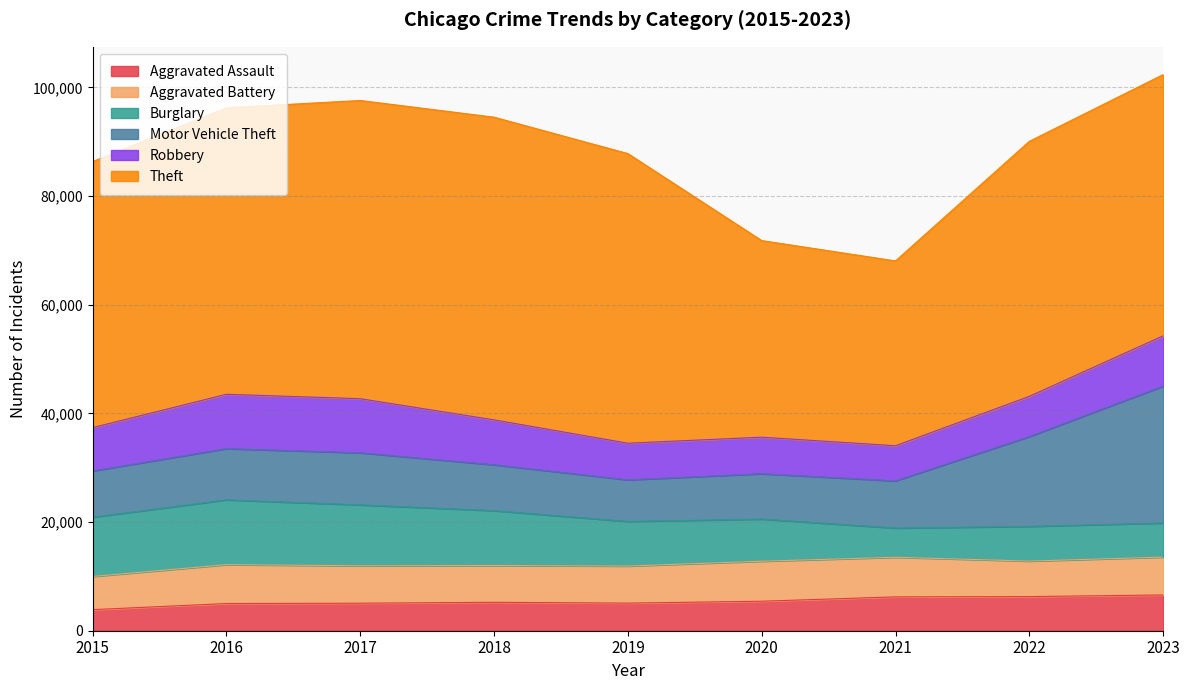

Reading left to right, what are all the values shown in this chart?

Aggravated Assault: 2015=3877	2016=5005	2017=5064	2018=5234	2019=5081	2020=5429	2021=6234	2022=6283	2023=6583
Aggravated Battery: 2015=6110	2016=7156	2017=6890	2018=6768	2019=6822	2020=7364	2021=7286	2022=6533	2023=6967
Burglary: 2015=10906	2016=11927	2017=11205	2018=10097	2019=8210	2020=7760	2021=5378	2022=6388	2023=6273
Motor Vehicle Theft: 2015=8509	2016=9423	2017=9589	2018=8441	2019=7658	2020=8343	2021=8684	2022=16524	2023=25188
Robbery: 2015=7979	2016=10002	2017=9952	2018=8263	2019=6739	2020=6722	2021=6459	2022=7405	2023=9263
Theft: 2015=48958	2016=52733	2017=54886	2018=55709	2019=53301	2020=36186	2021=34017	2022=46934	2023=48074